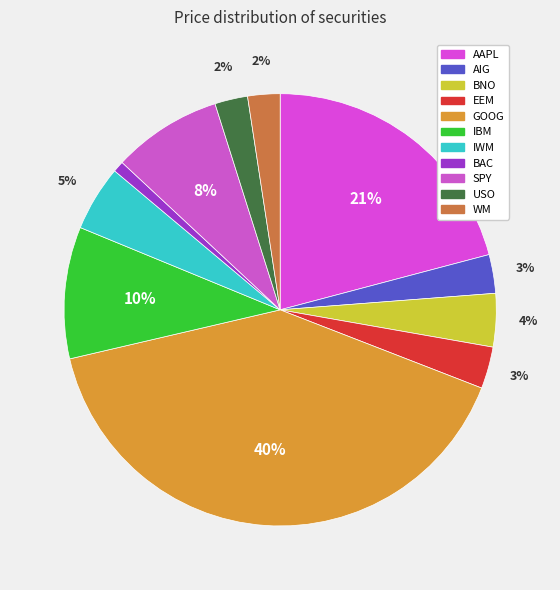

How many slices are in this pie chart?

11